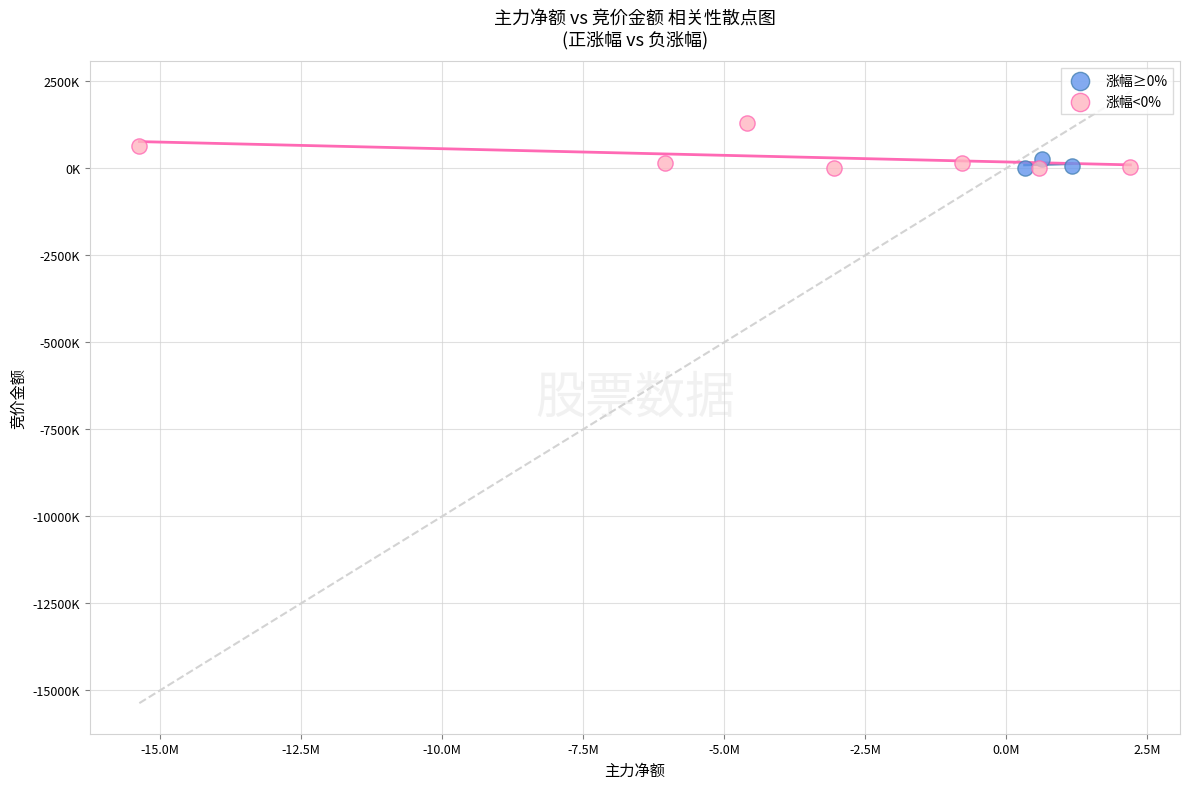

Which series has the largest Y range (max minus min)?

涨幅<0%